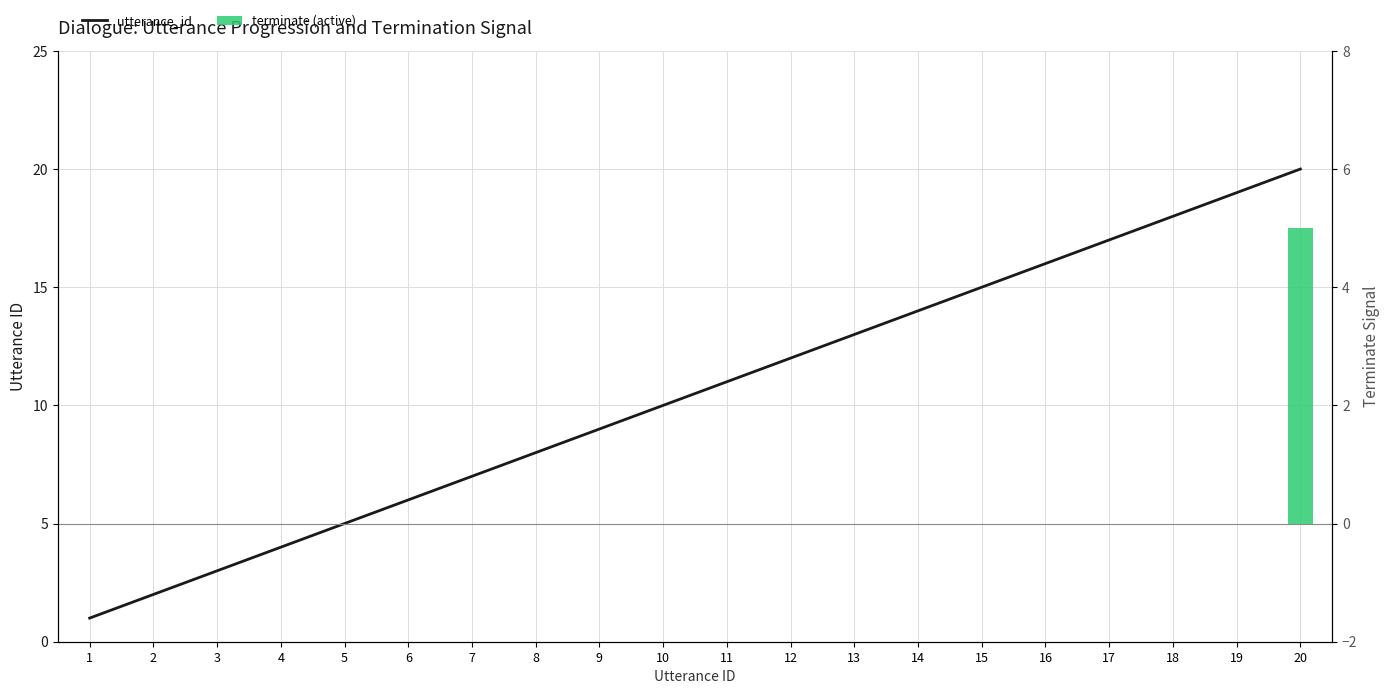

How many distinct data groups are displayed?

2